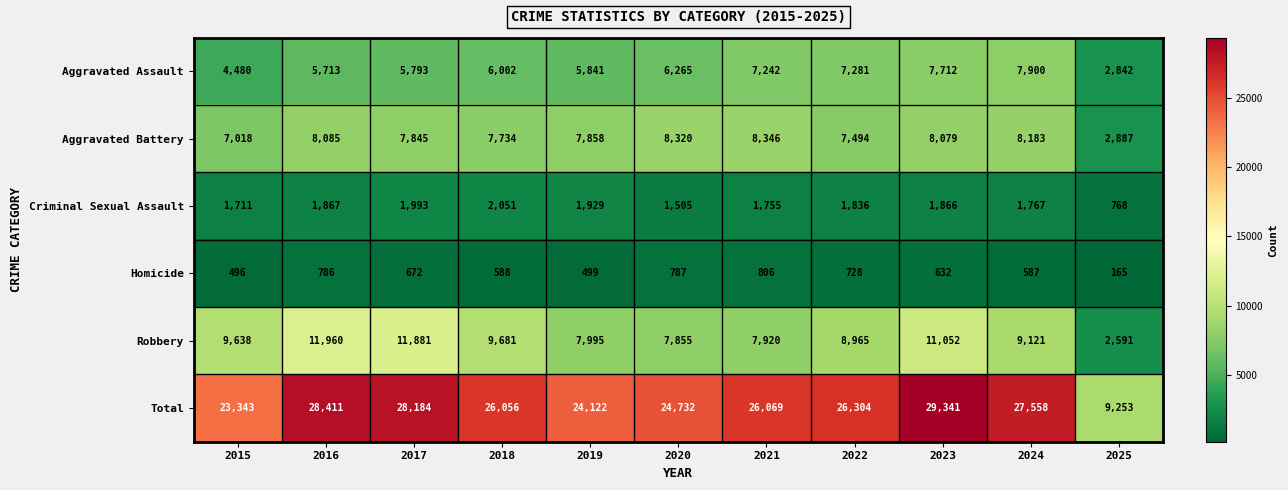

Which series has the widest spread of values?

Total